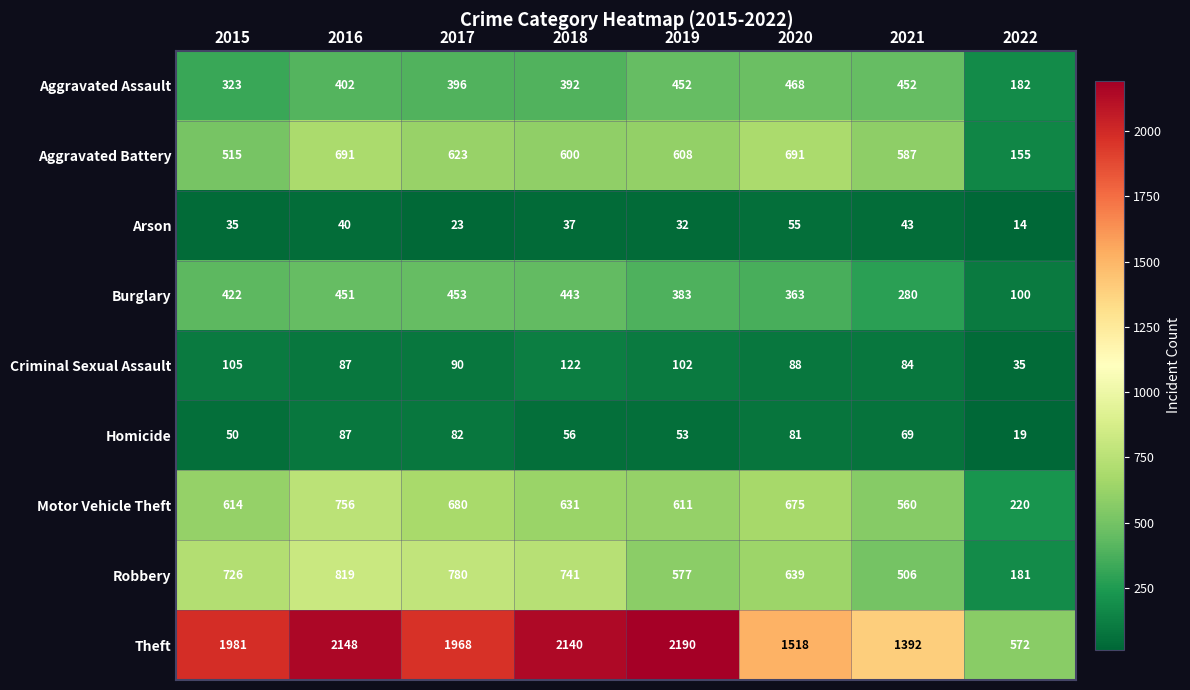

What is the sum of all Motor Vehicle Theft values?

4747